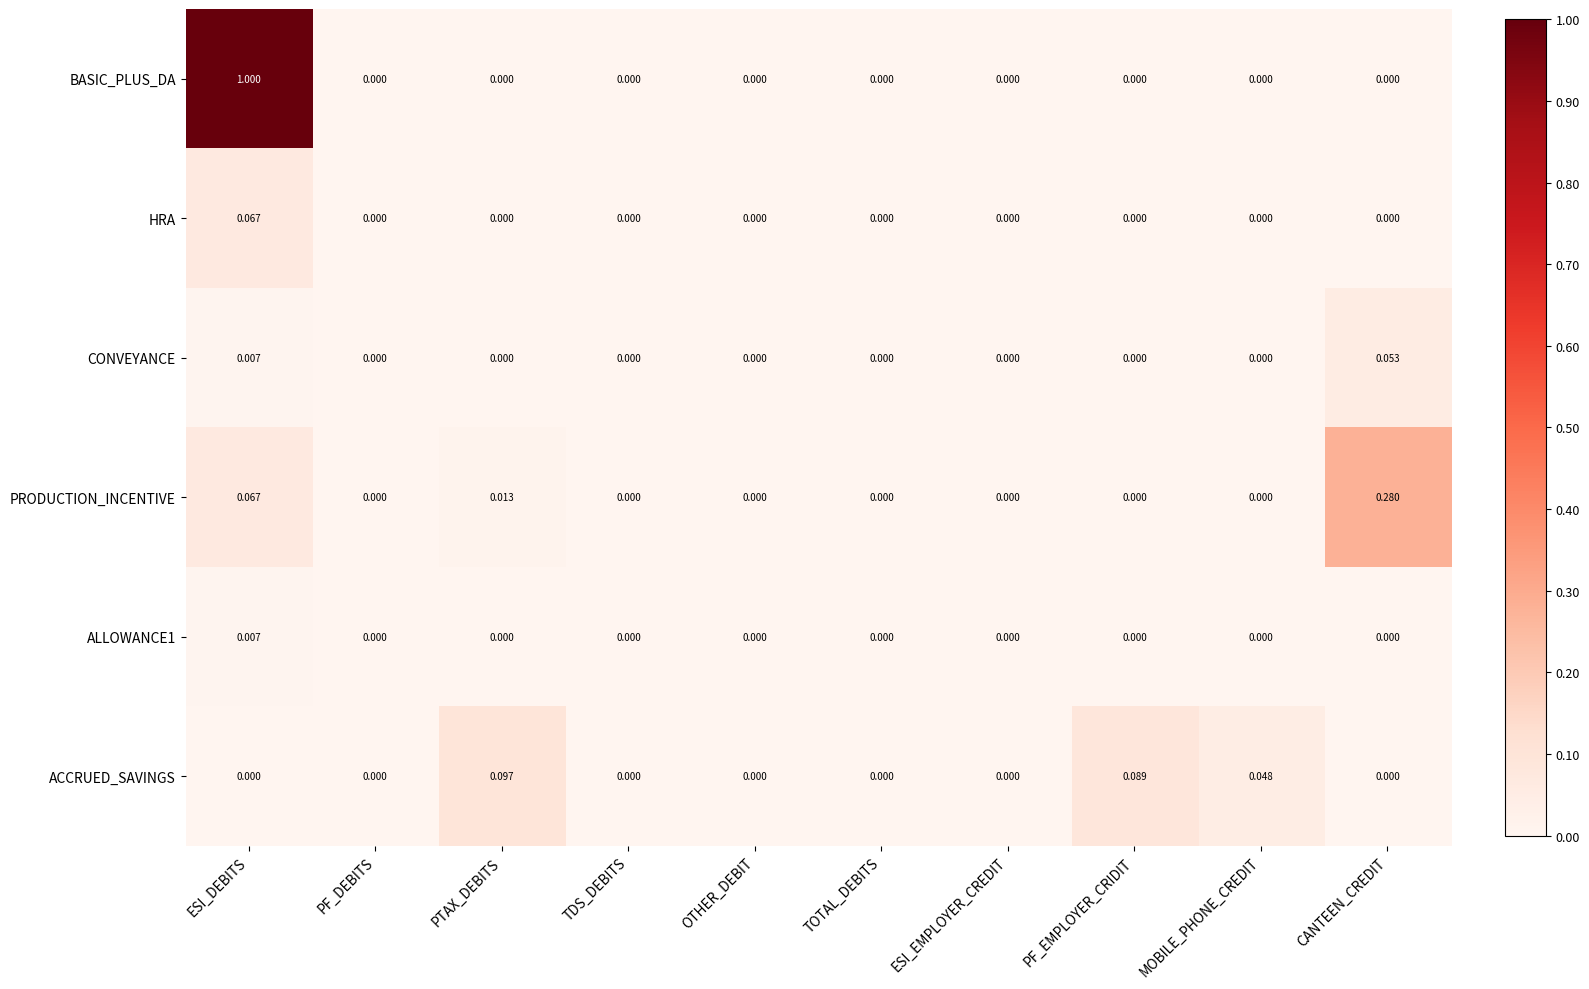

Which series has the largest range (max minus min)?

BASIC_PLUS_DA